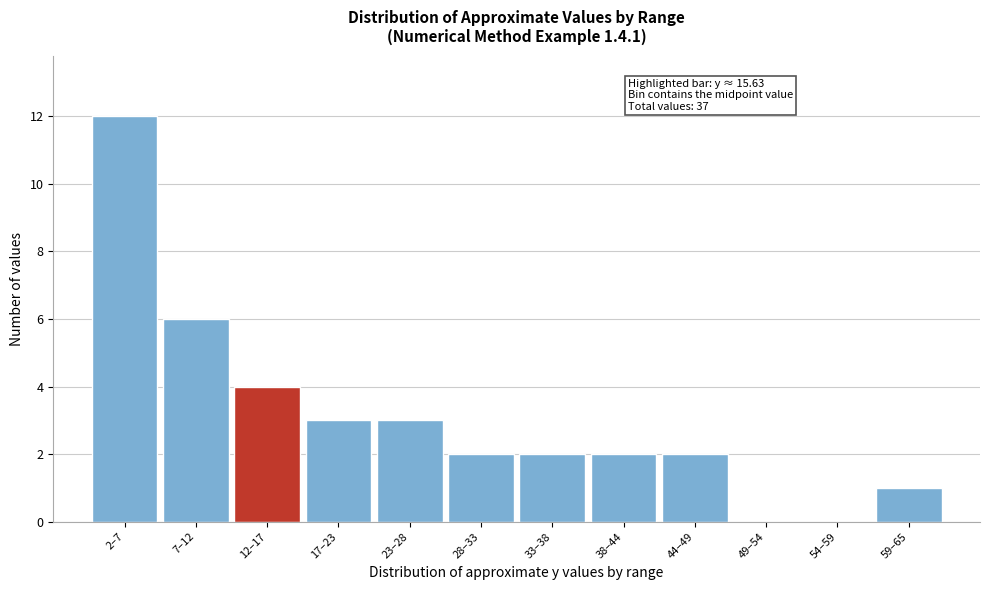

Reading left to right, what are all the values shown in this chart?

2–7=12	7–12=6	12–17=4	17–23=3	23–28=3	28–33=2	33–38=2	38–44=2	44–49=2	49–54=0	54–59=0	59–65=1